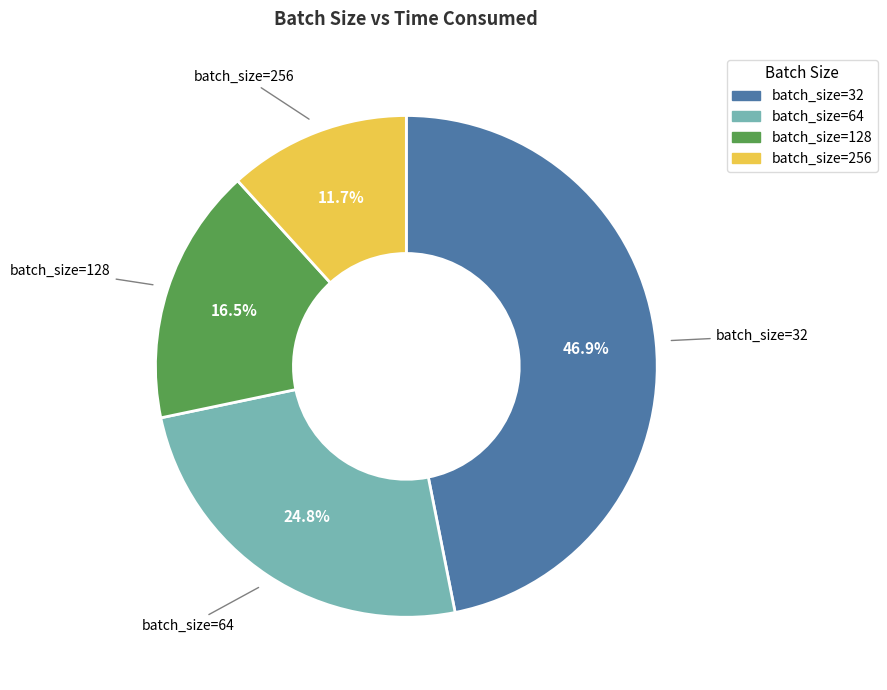

Combined, do batch_size=32 and batch_size=64 account for over 50%?

Yes